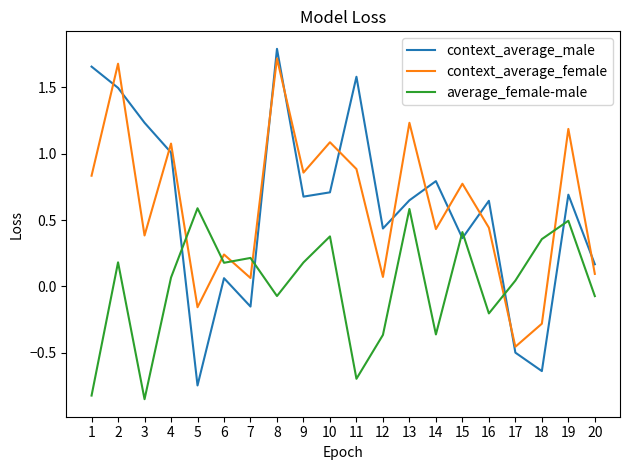

Which category has the highest value in the context_average_male series?

8